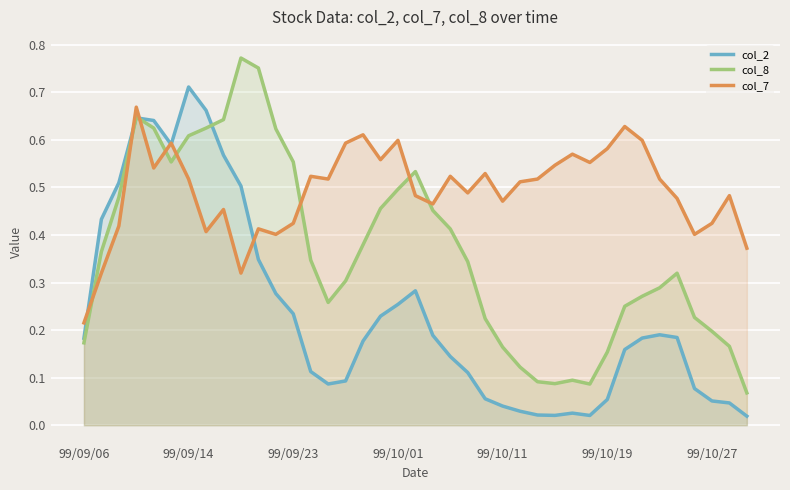

List the series in order of their overall mean, highest first.

col_7, col_8, col_2